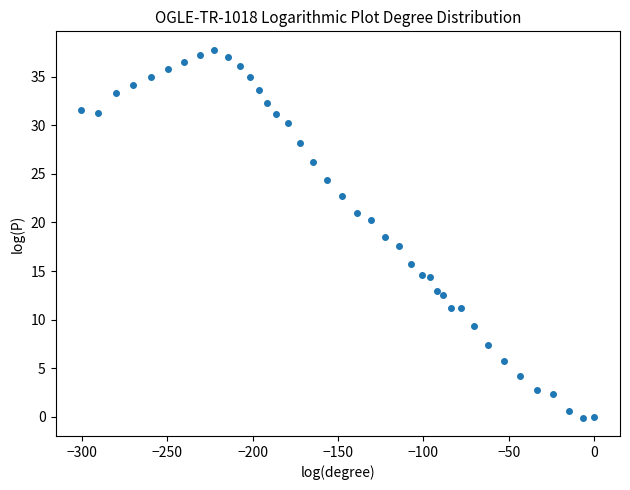

What is the range of Y values (max minus min)?

37.9